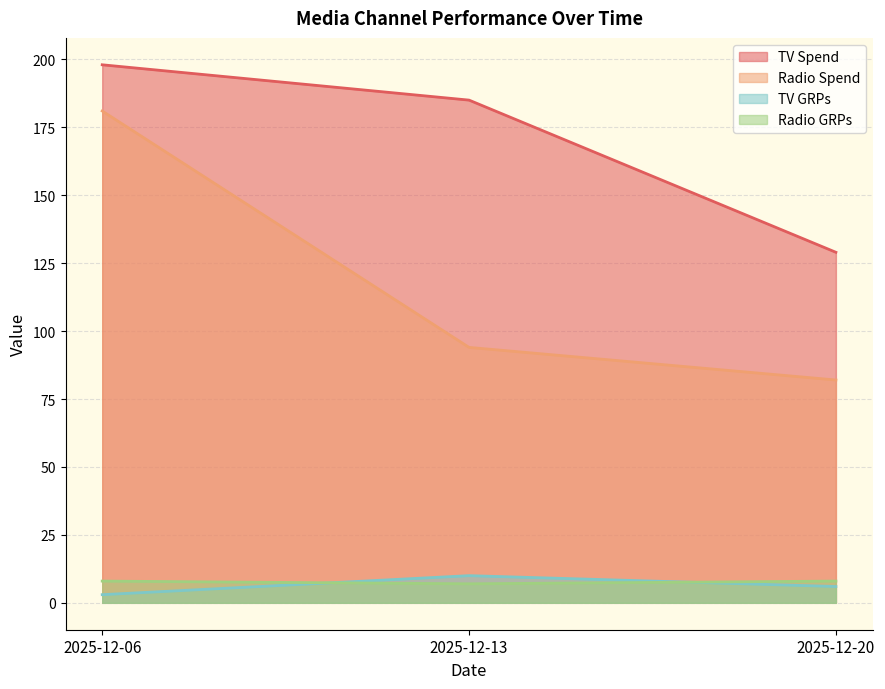

What is the sum of all Radio Spend values?

357